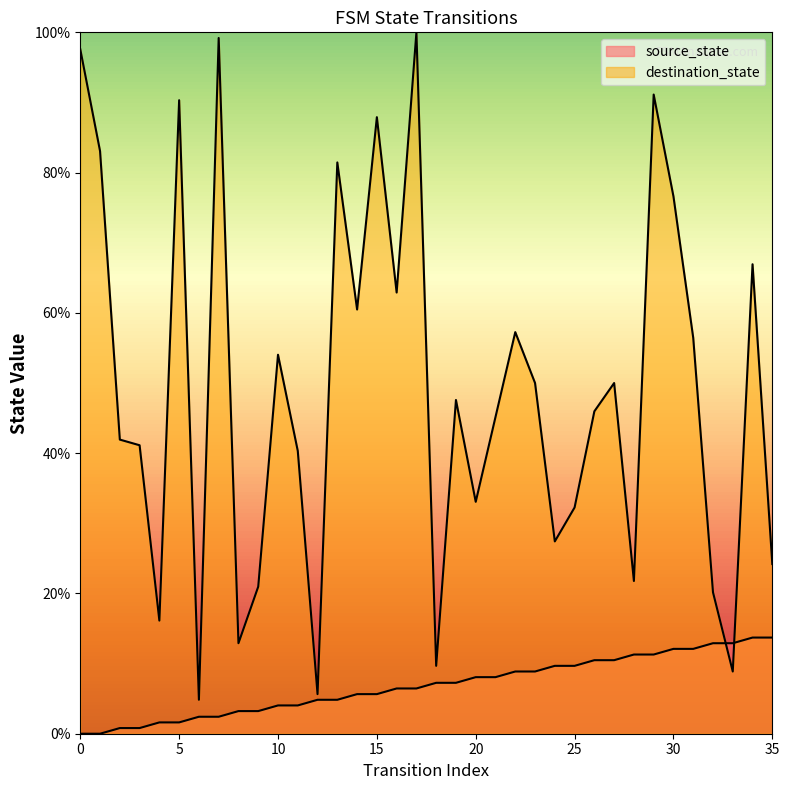

Which series changed the most between 15 and 19?

destination_state